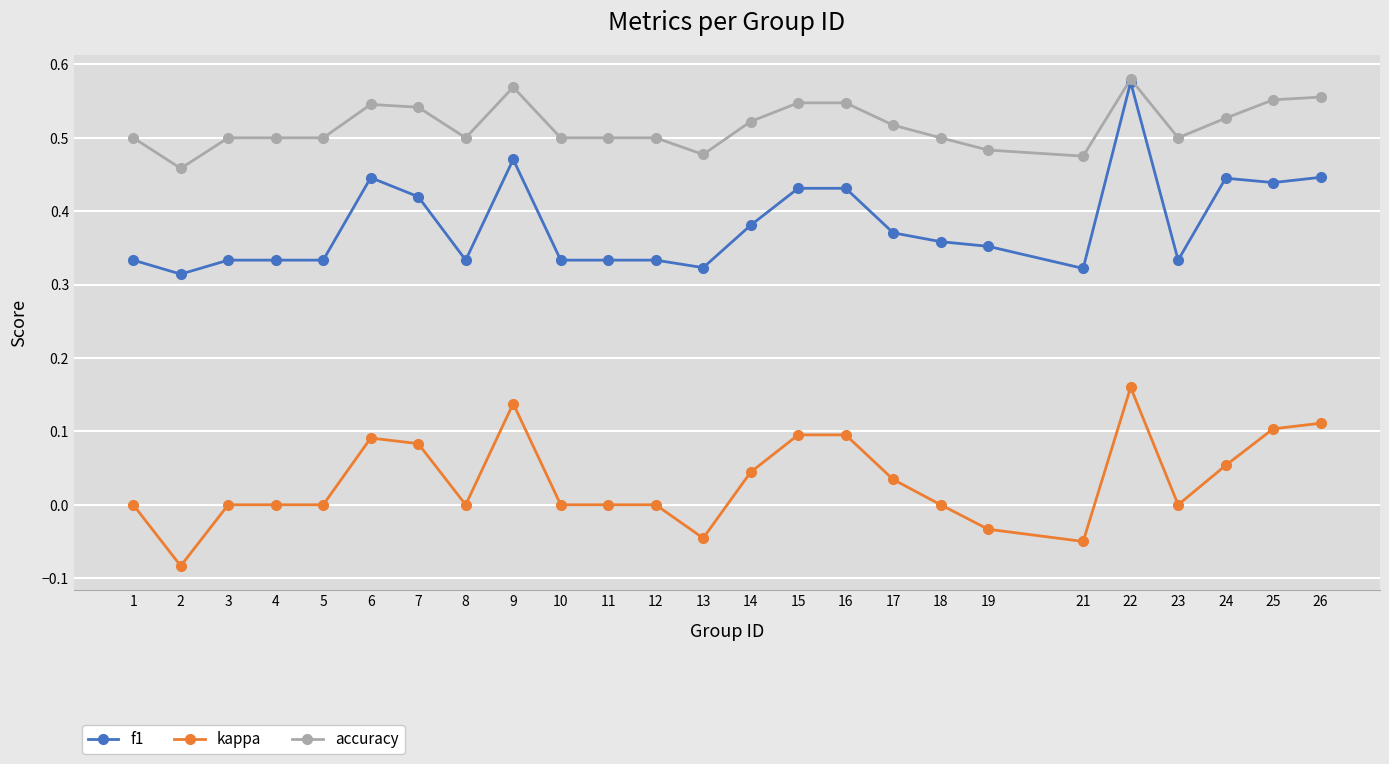

Count the f1 values in the range 0 to 1.

25